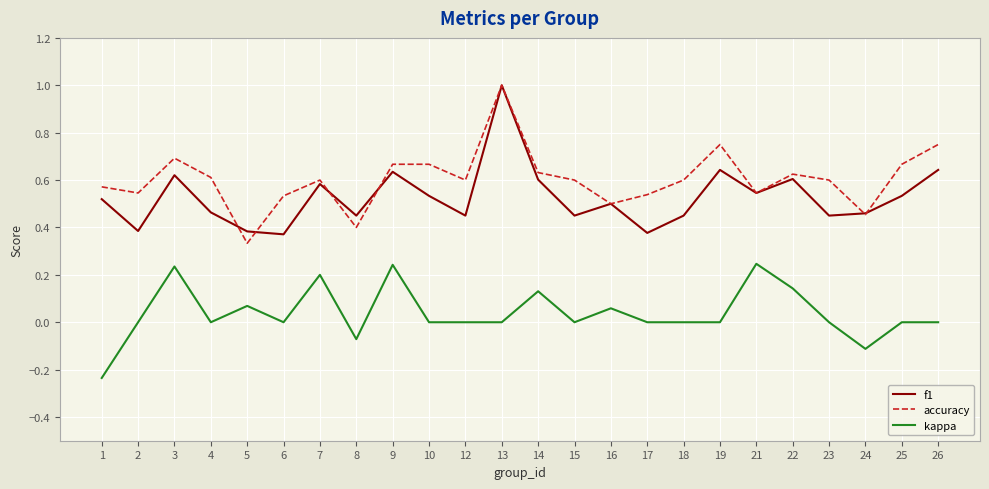

Which category has the lowest value in the accuracy series?

5